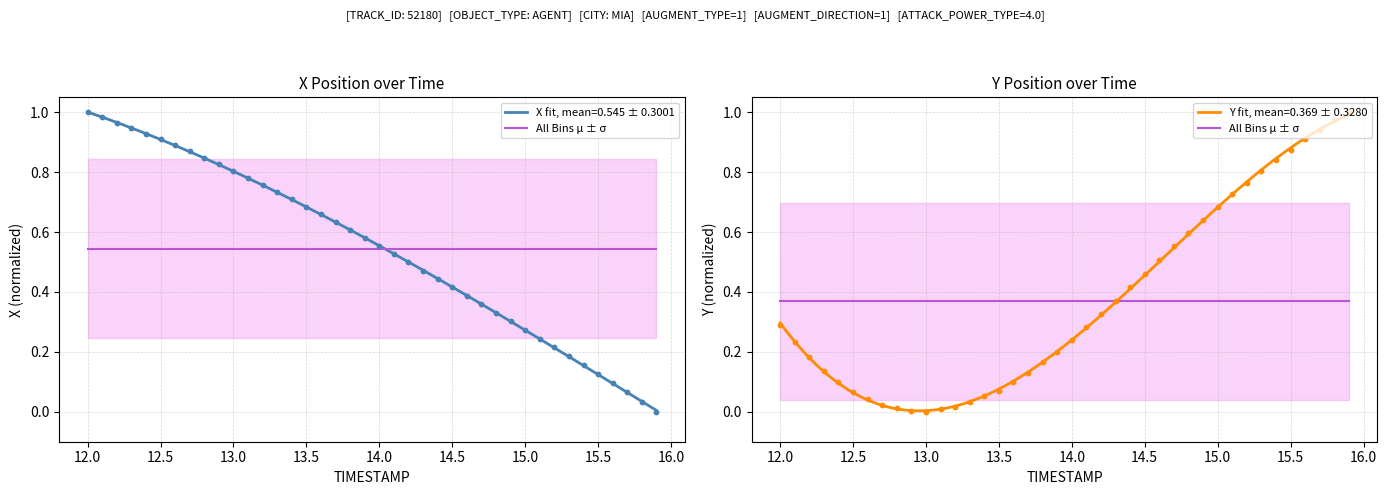

Which series has the largest total across all categories?

X